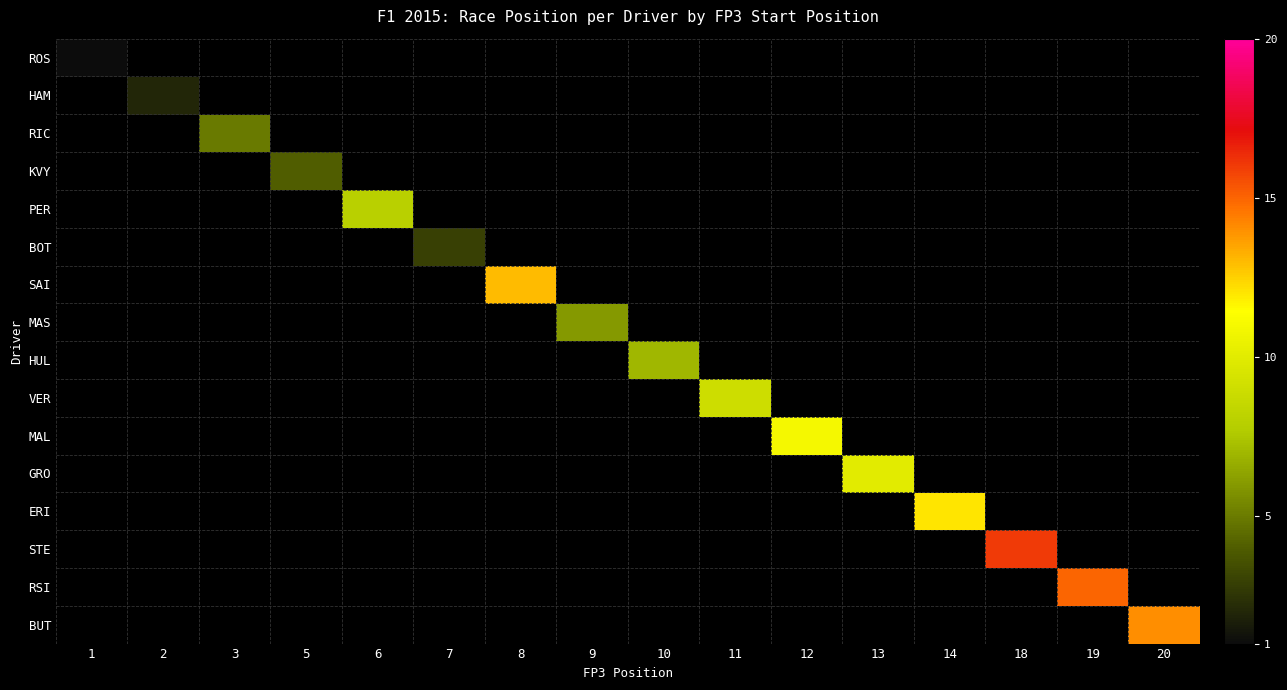

At 12, list the series in order from largest to smallest.

ROS, HAM, RIC, KVY, PER, BOT, SAI, MAS, HUL, VER, MAL, GRO, ERI, STE, RSI, BUT